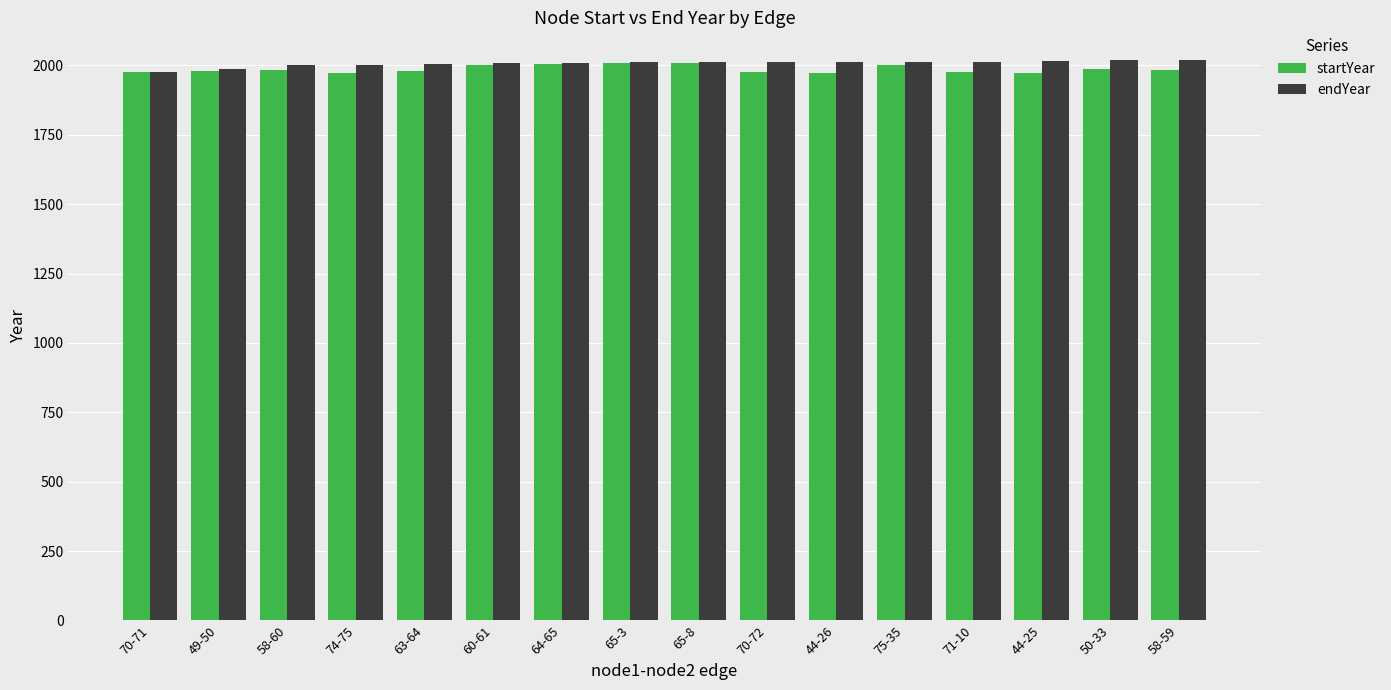

What is the sum of all startYear values?

31790.4